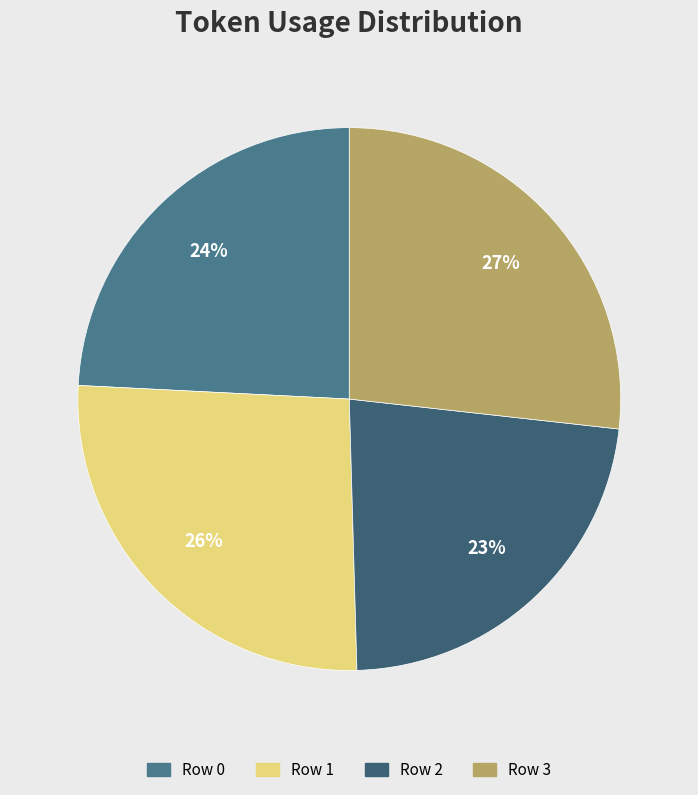

Is there any slice that represents more than half of the pie?

No